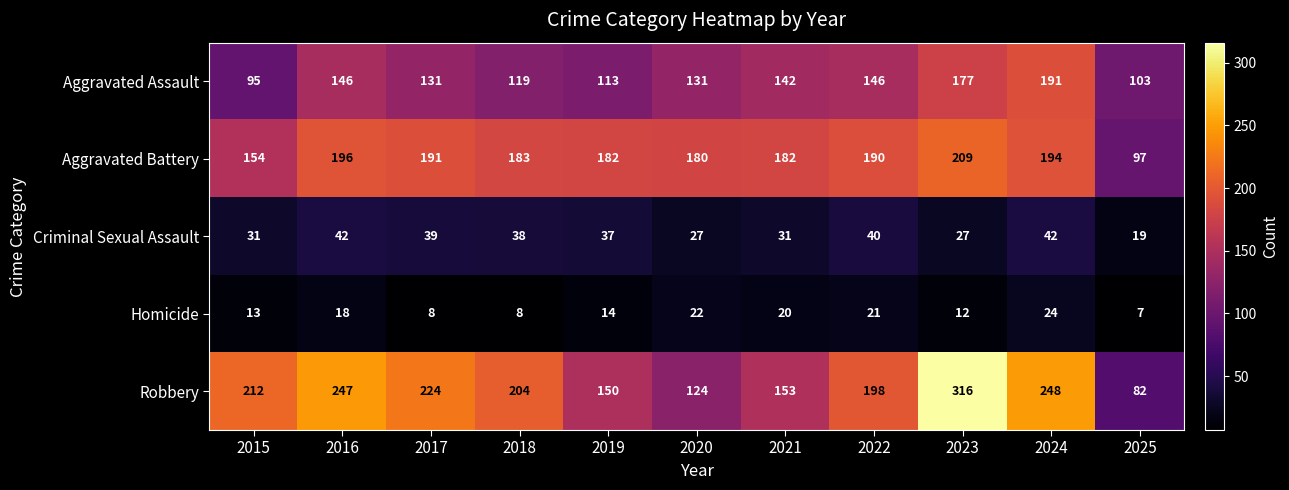

True or false: Criminal Sexual Assault has a value of 27 at 2020.

True